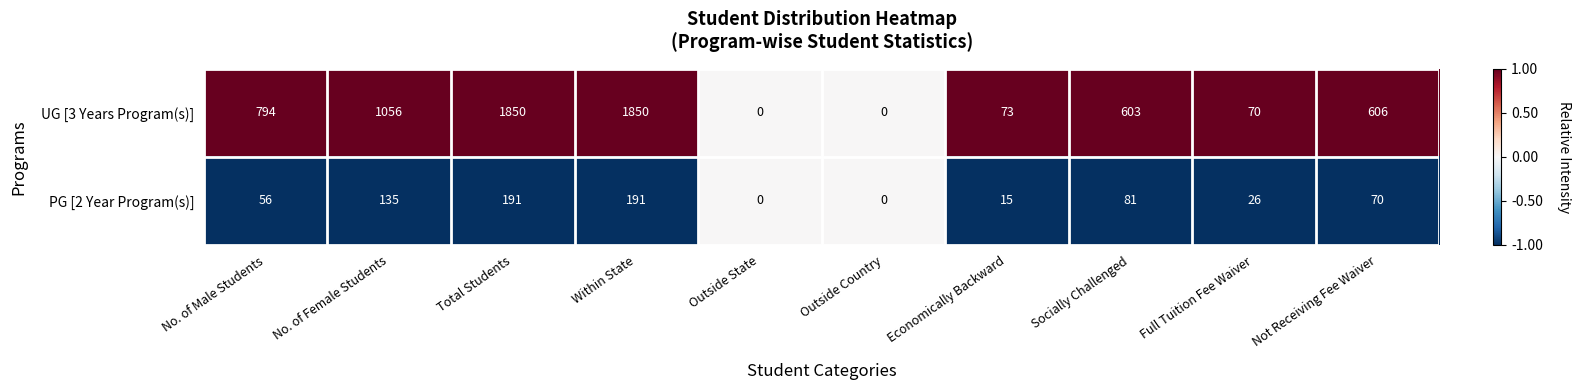

Which series has the widest spread of values?

UG [3 Years Program(s)]